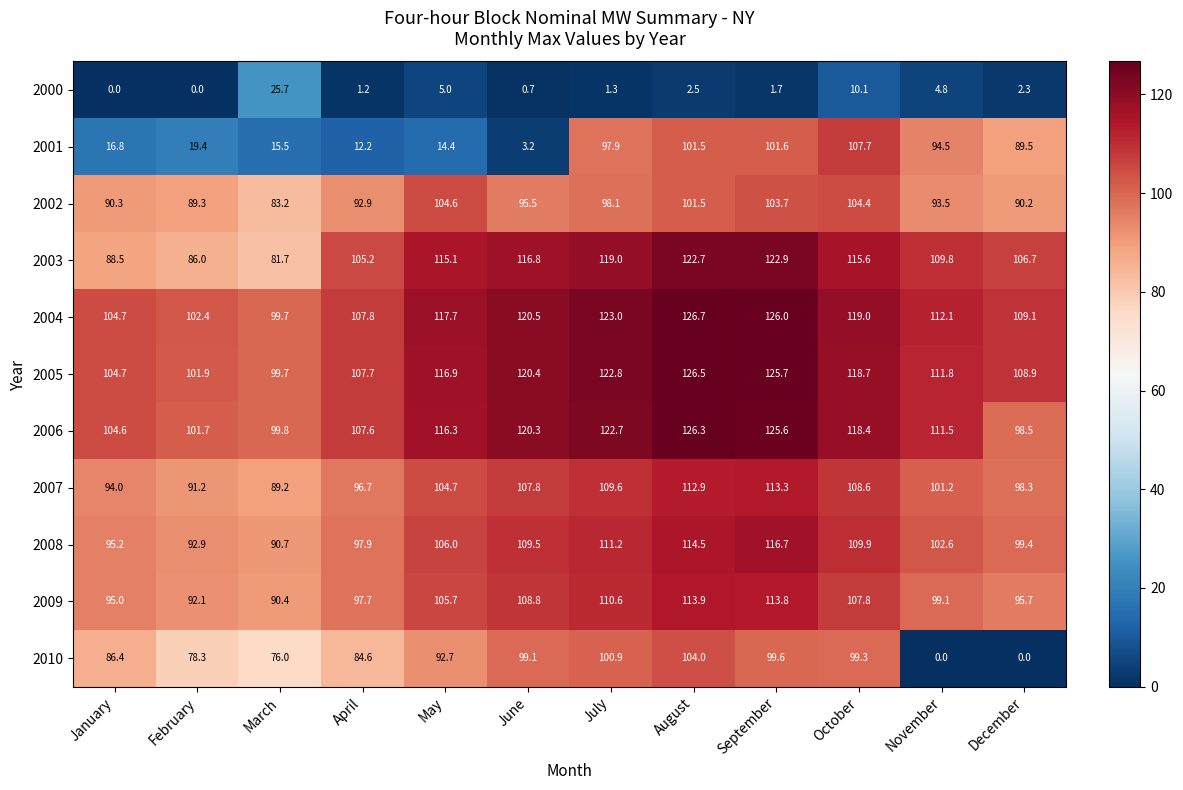

Which series has the widest spread of values?

2001